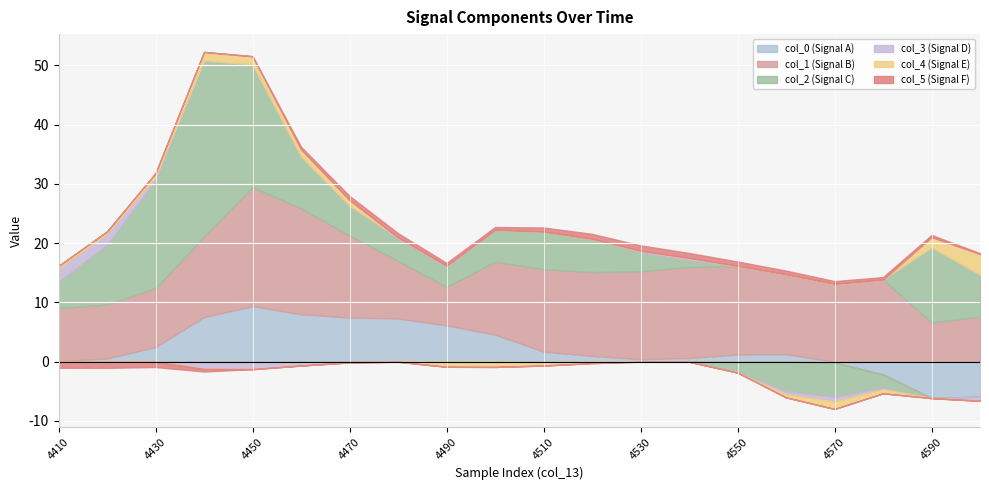

What is the spread (max minus min) of values at 4510?

14.5